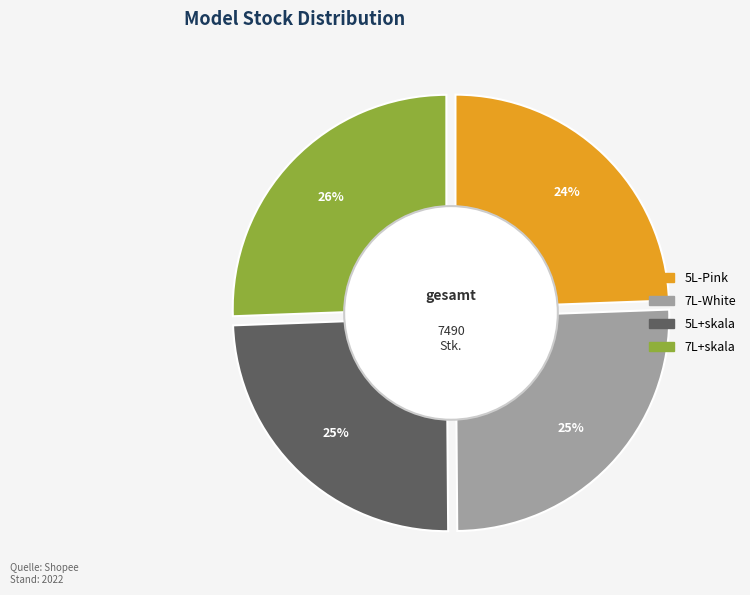

To the nearest percent, what portion does 7L-White represent?

25%